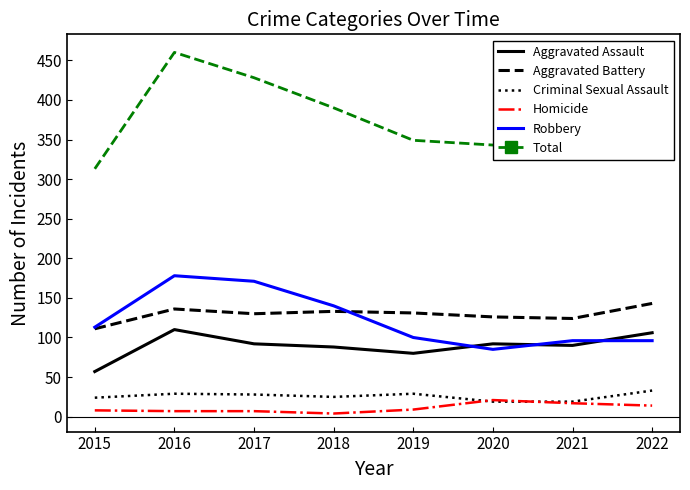

True or false: Aggravated Battery and Homicide cross at least once.

False